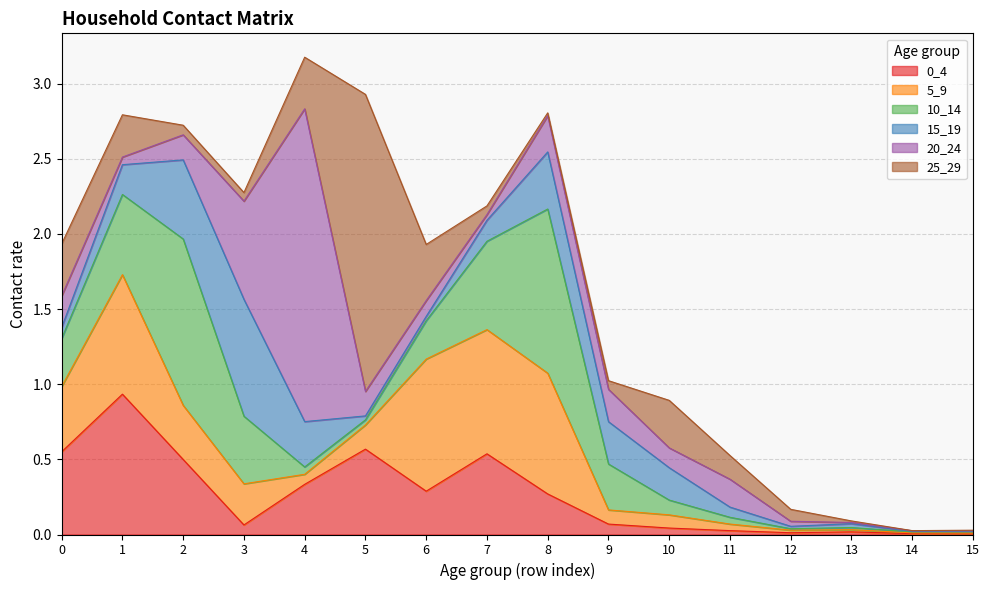

What is the difference between the highest and lowest values at 2?

1.0